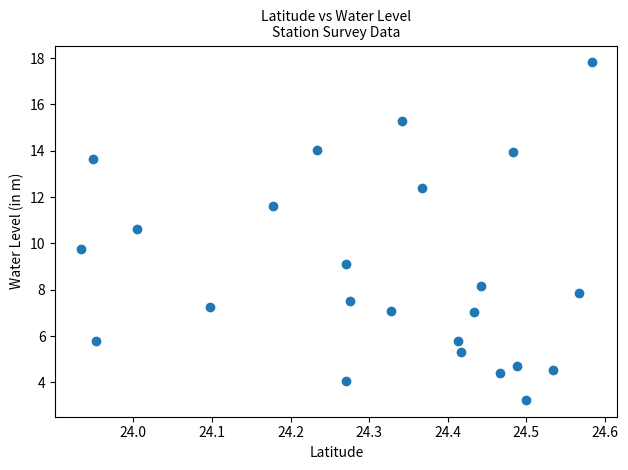

What is the range of X values (max minus min)?

0.6